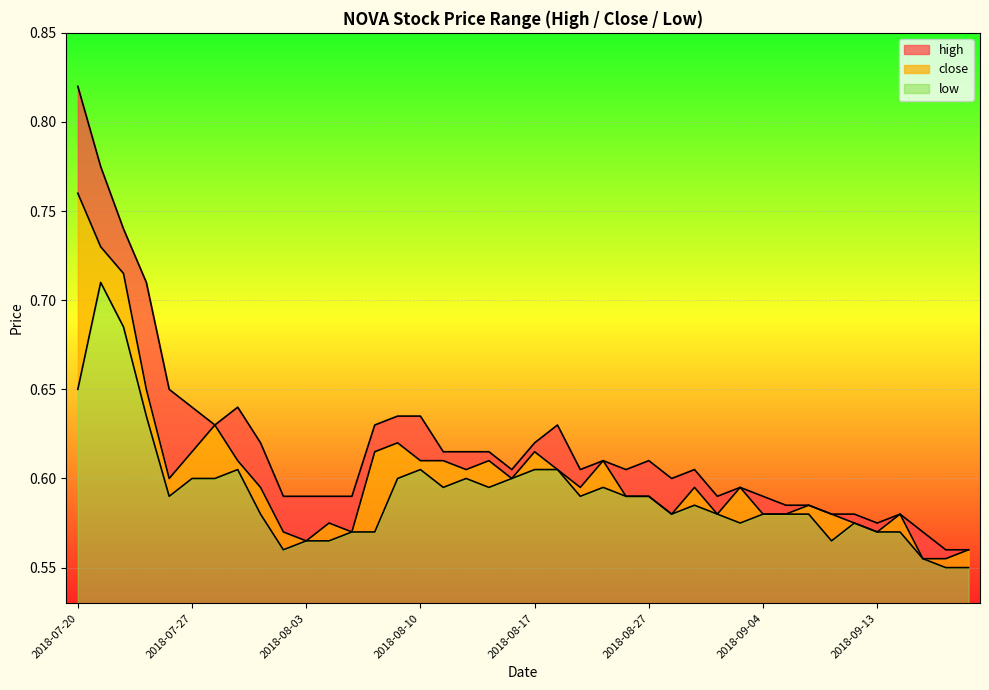

At which category is the sum across all series the highest?

2018-07-20